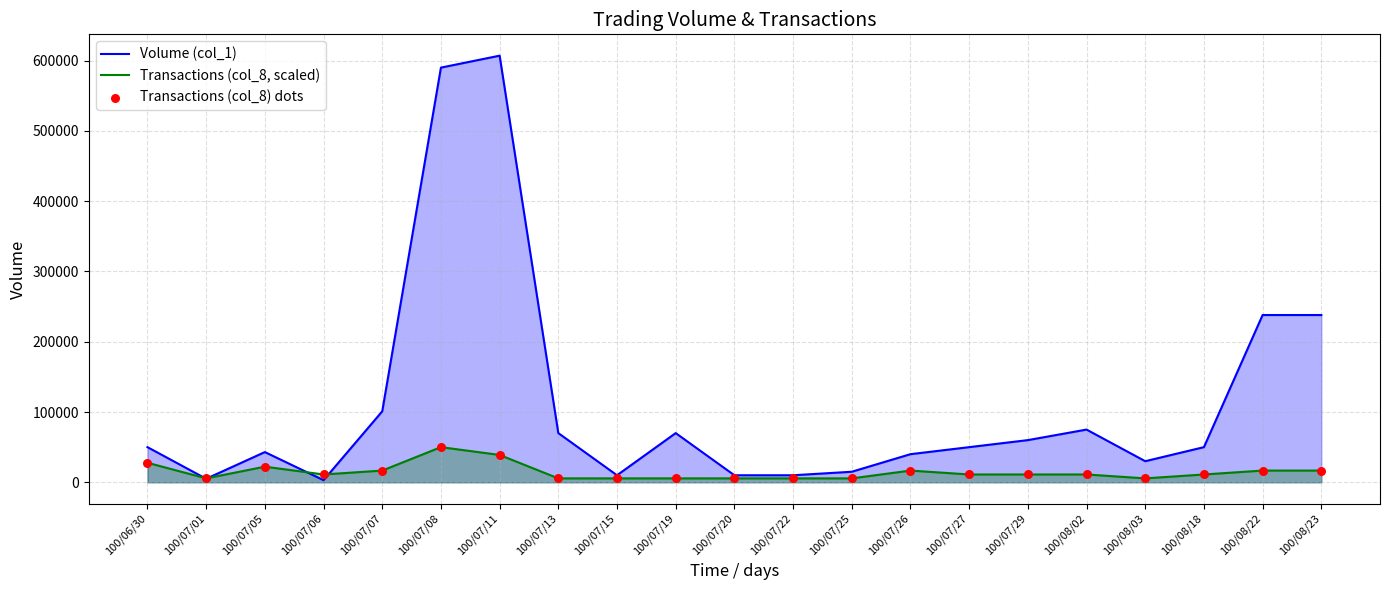

Which series has the largest Y range (max minus min)?

Volume (col_1)